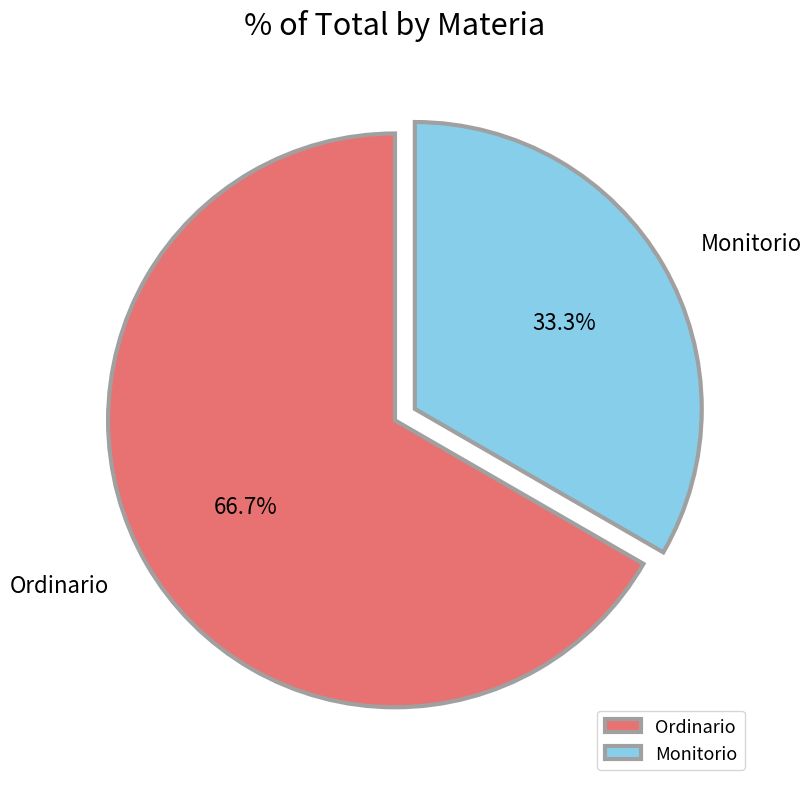

To the nearest percent, what percentage of the pie is Monitorio?

33%